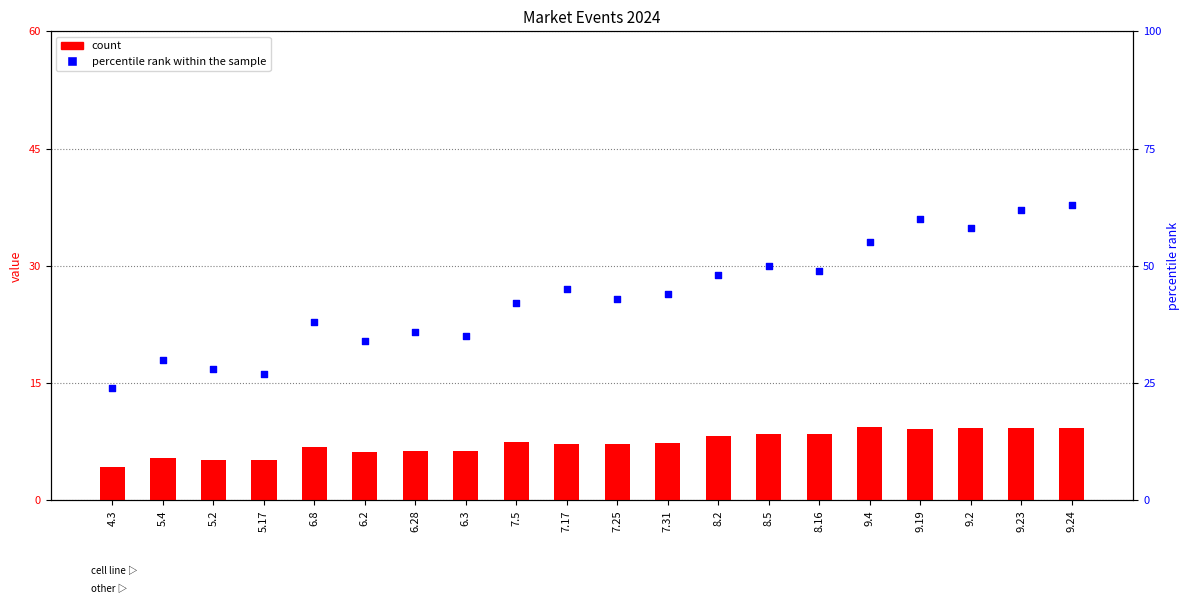

Which series has the largest total across all categories?

percentile rank within the sample